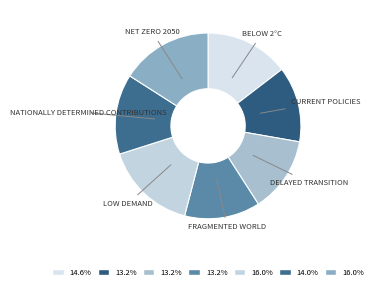

To the nearest percent, what is the difference between the largest and smallest slice percentages?

3%